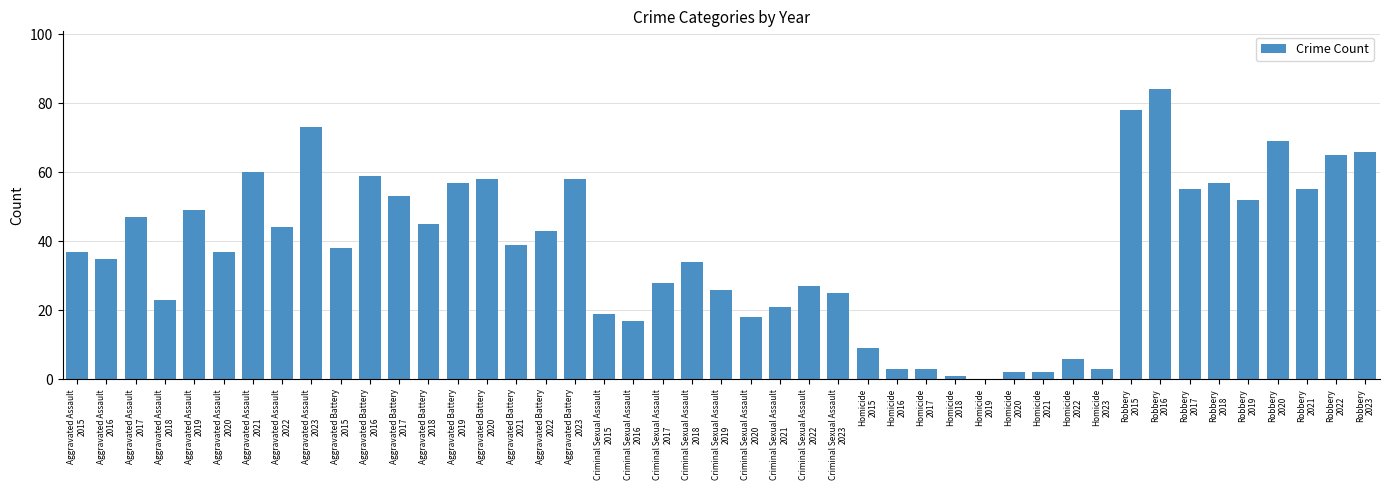

Count the number of categories in the chart.

45